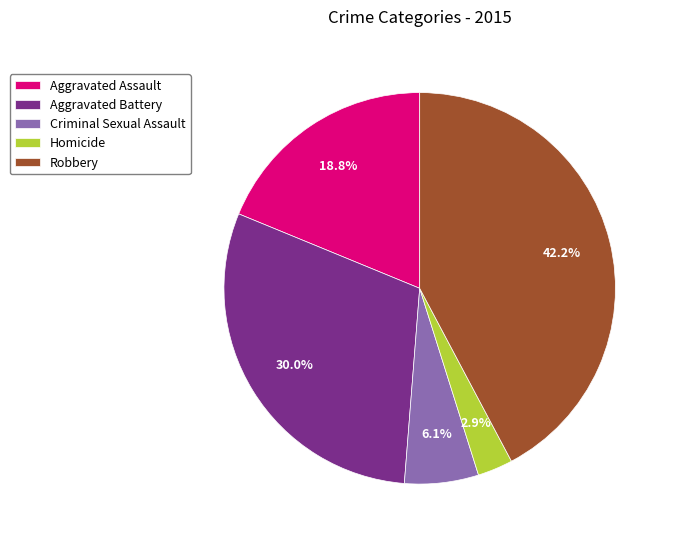

To the nearest percent, what is the average slice percentage?

20%